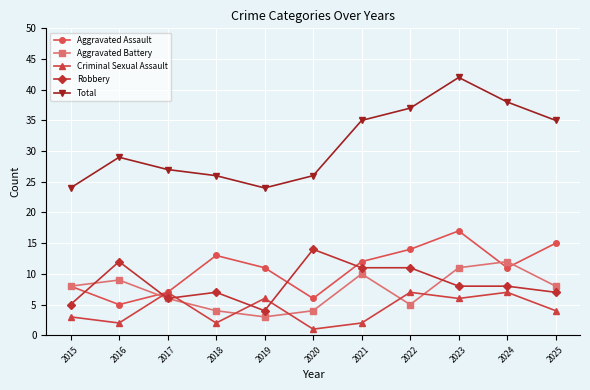

Which series has the largest total across all categories?

Total